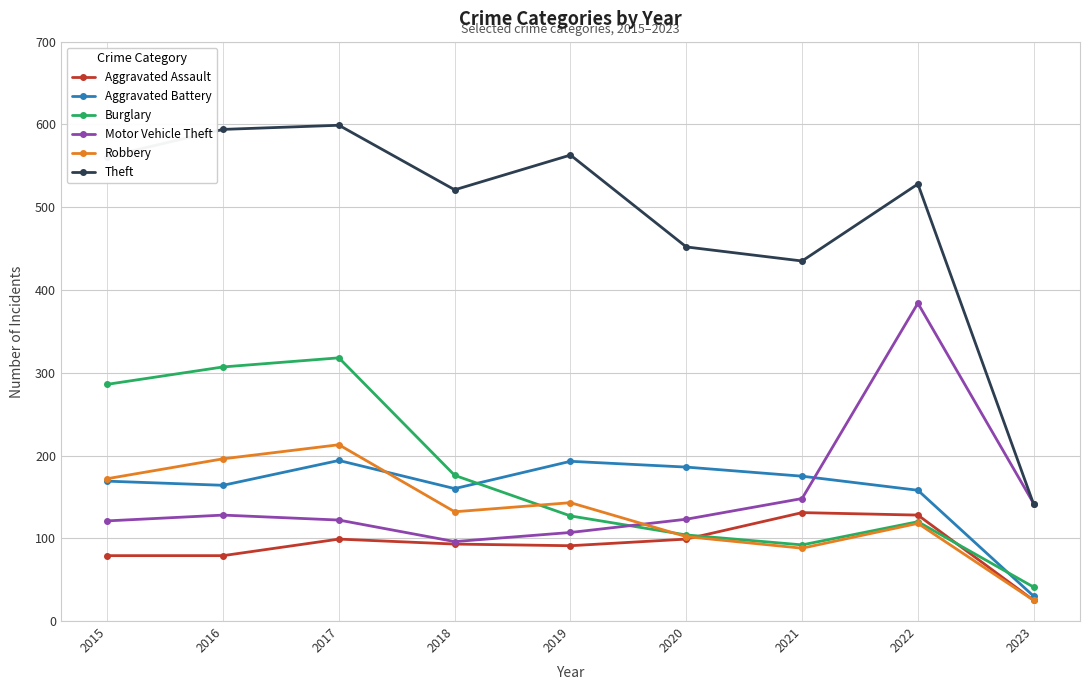

How many interior local valleys does the Theft series have?

2